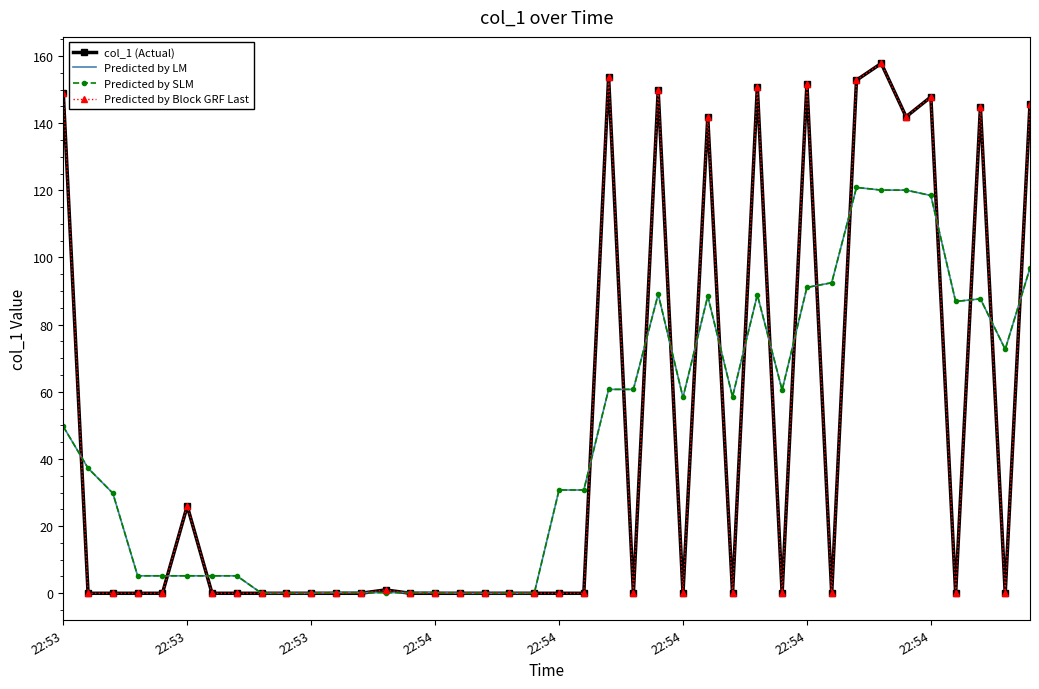

Which category has the highest value across all series?

33